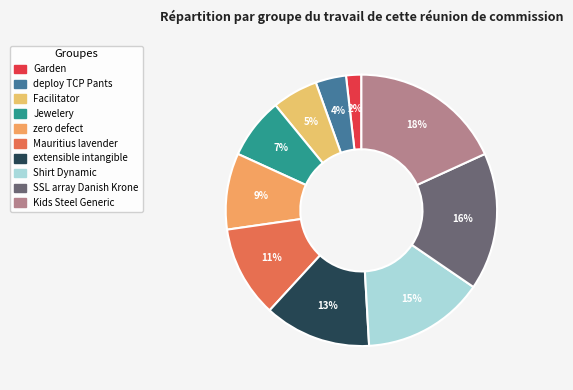

To the nearest percent, what is the combined percentage of zero defect and Garden?

11%